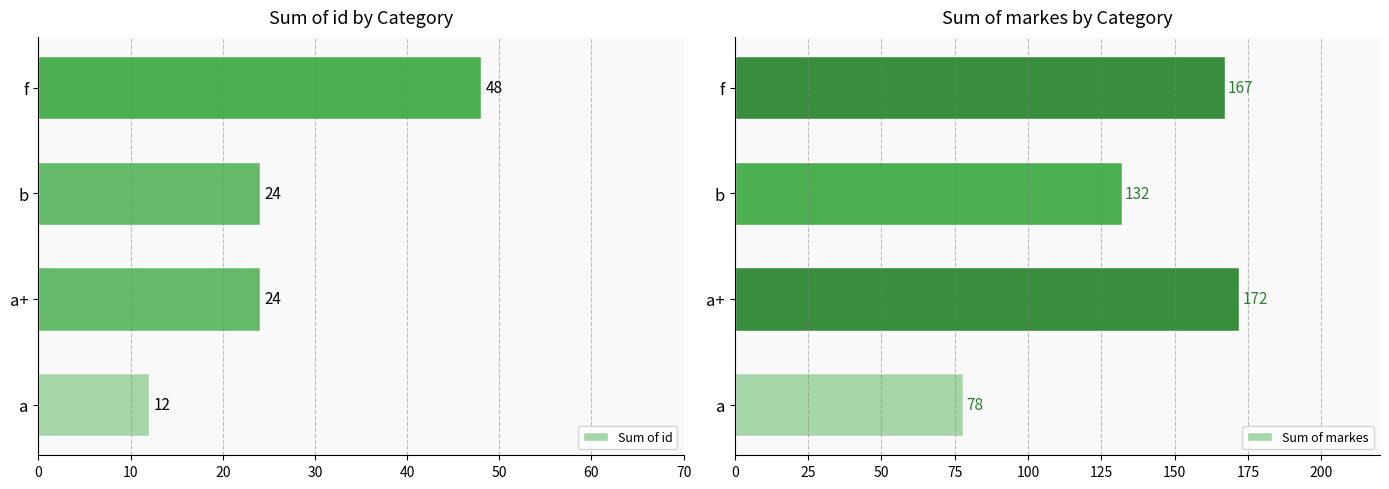

Rank the series by their average value, from lowest to highest.

Sum of id, Sum of markes